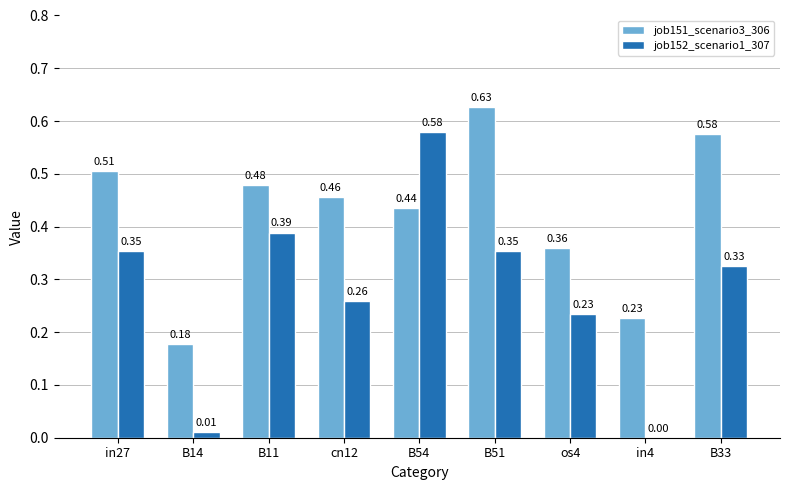

Which series has the largest total across all categories?

job151_scenario3_306